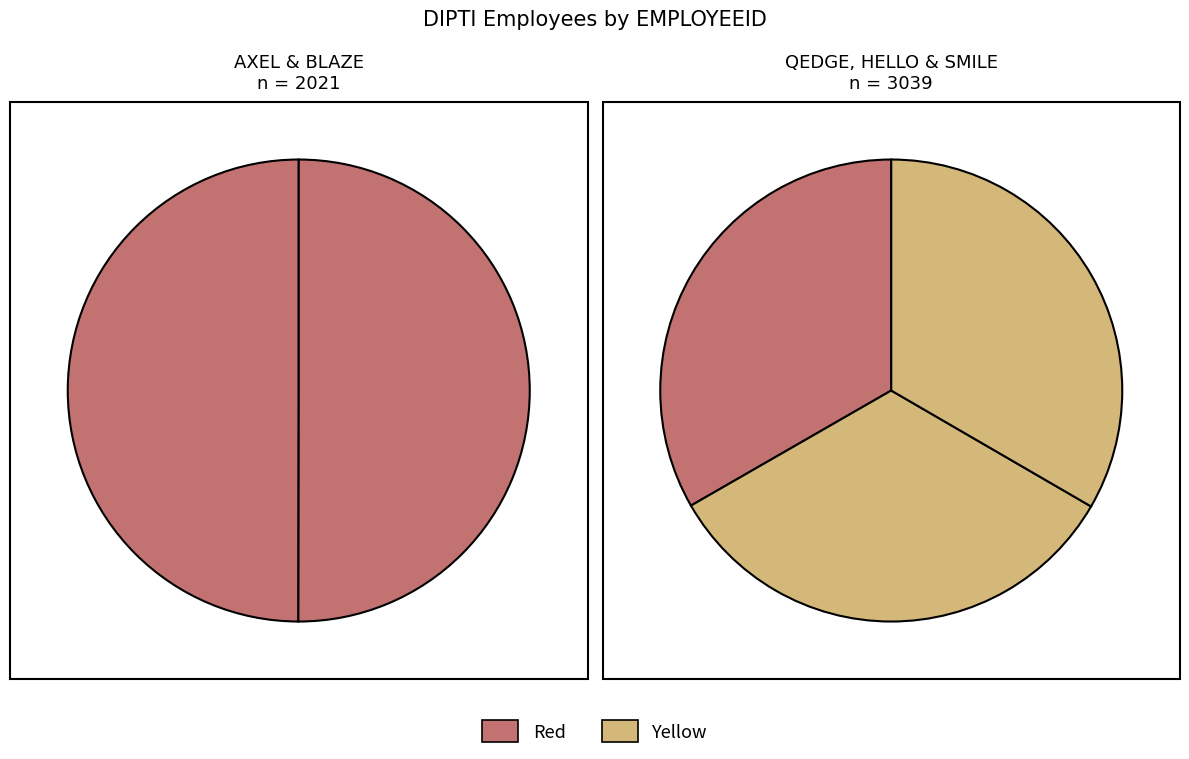

Is it true that SMILE is 15% of the pie?

False